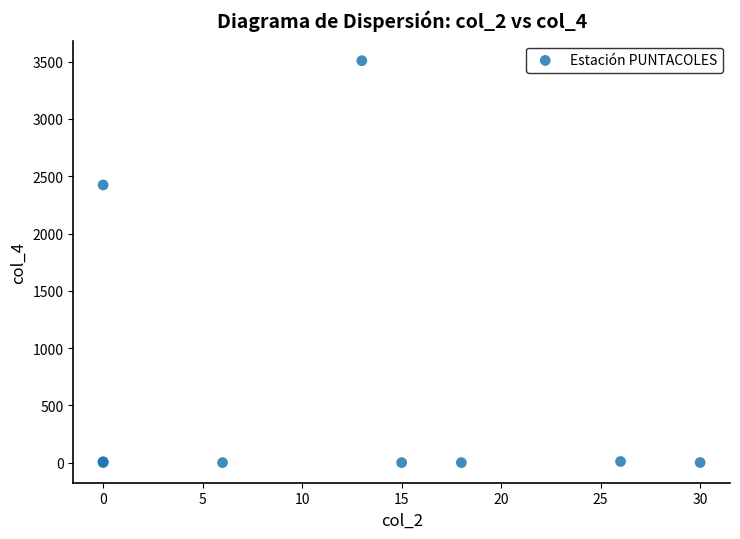

What Y value in the scatter plot is closest to 1754?

2424